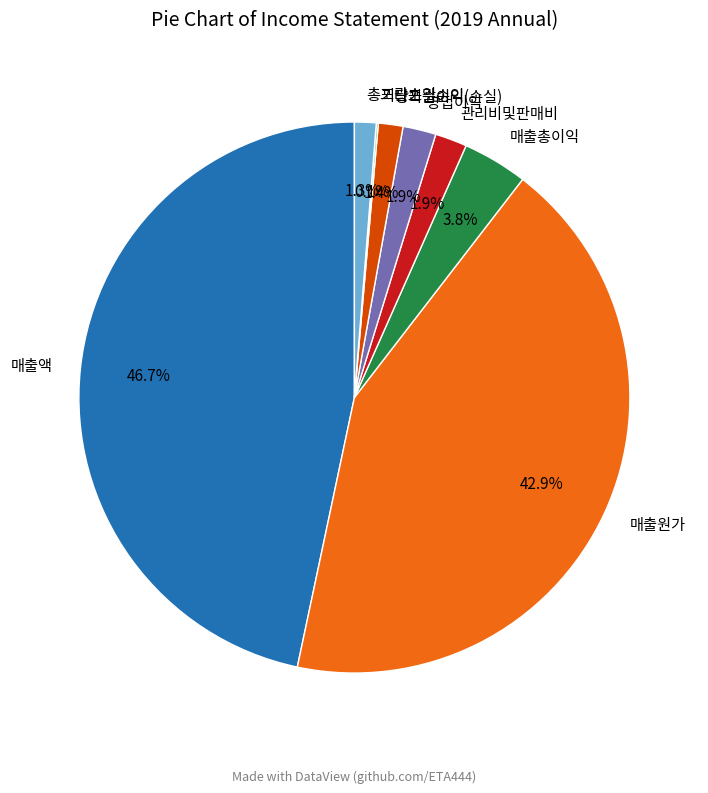

To the nearest percent, what percentage of the pie is 총포괄손익?

1%